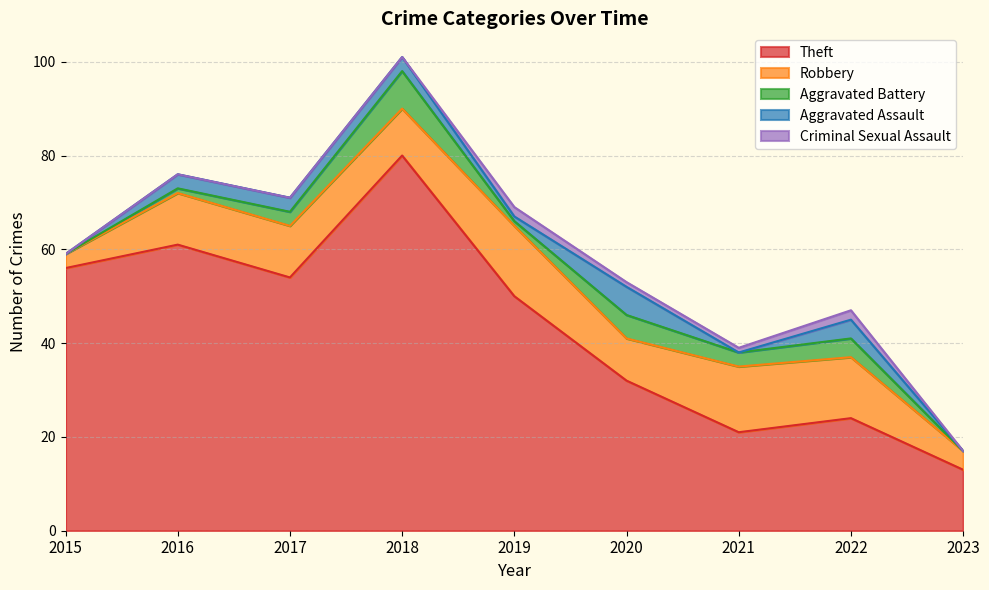

What is the difference between the highest and lowest values at 2021?

21